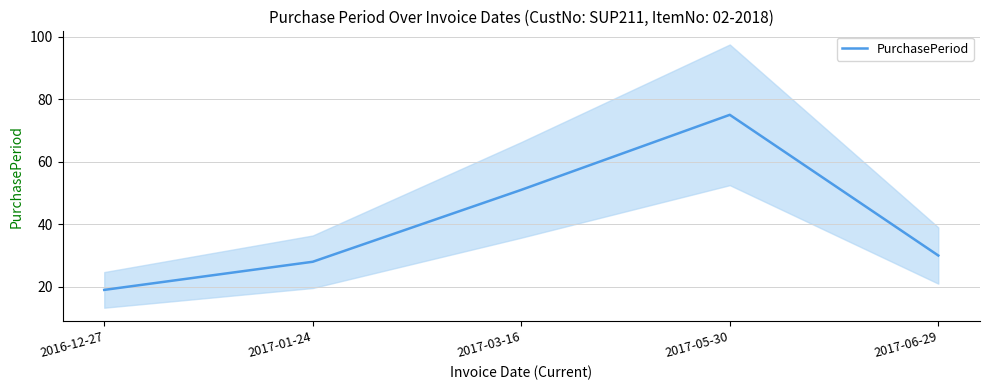

How many points are higher than both their immediate neighbors (excluding endpoints)?

1